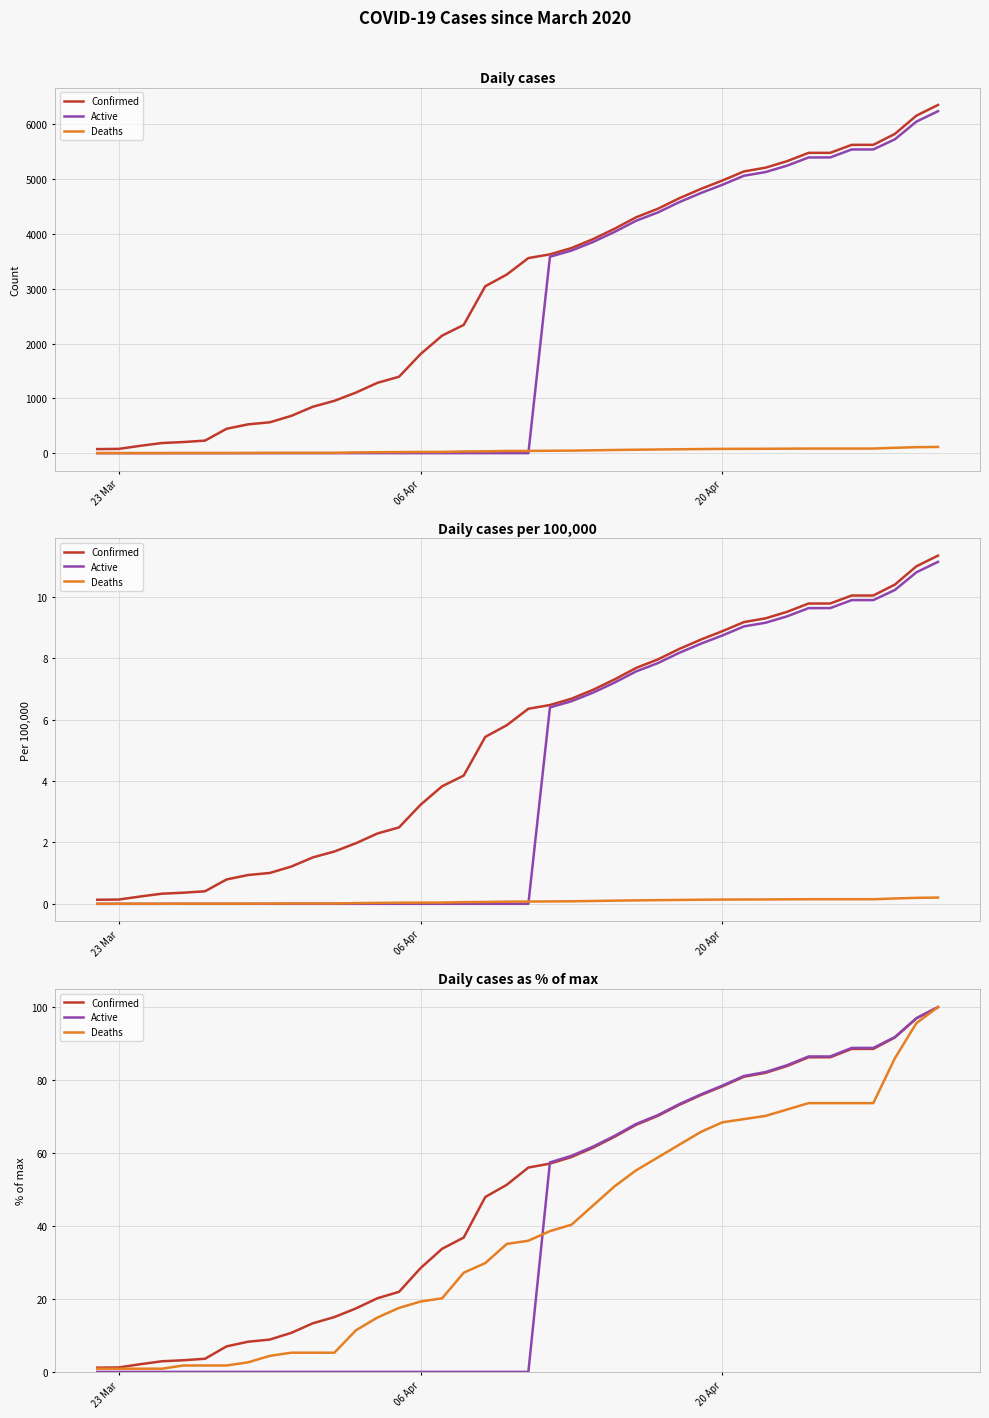

How many data points in Confirmed are less than 56?

20